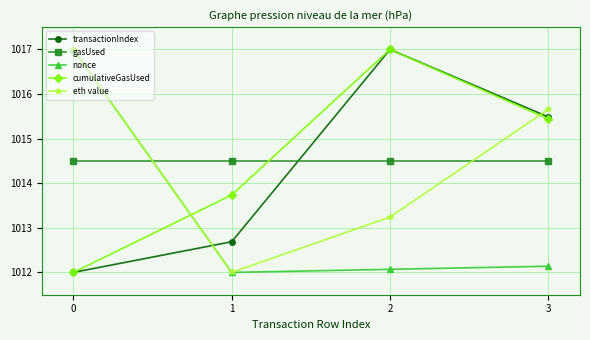

At how many categories does at least one series exceed 1012?

4